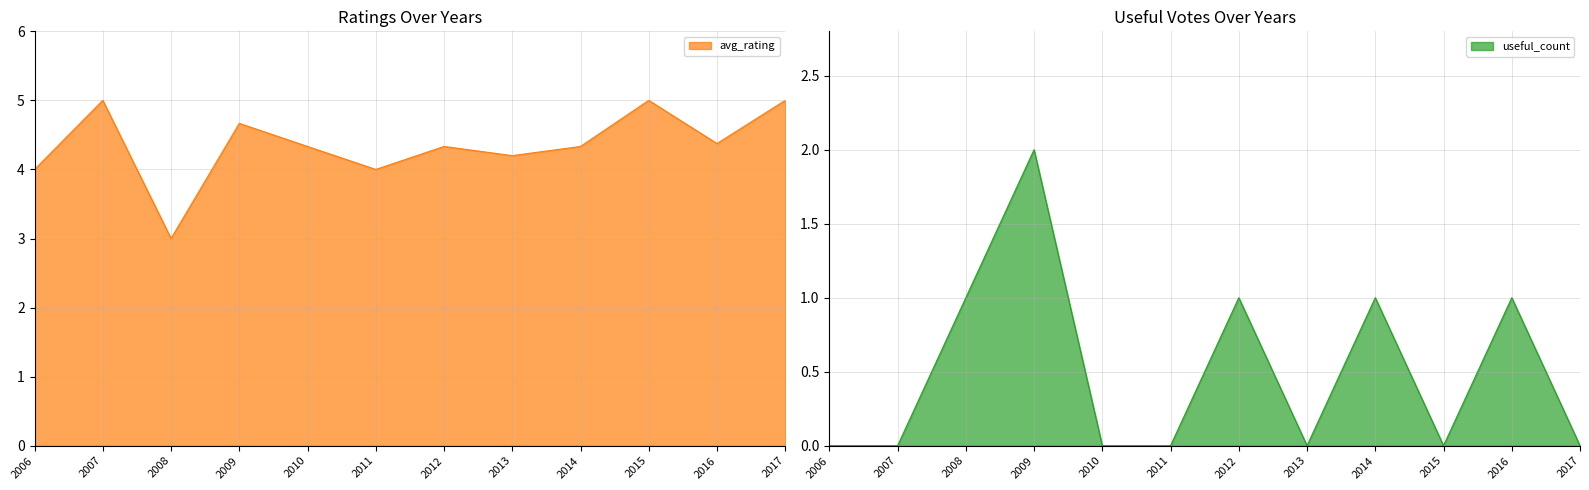

What is the difference between the avg_rating values at 2011 and 2014?

0.3